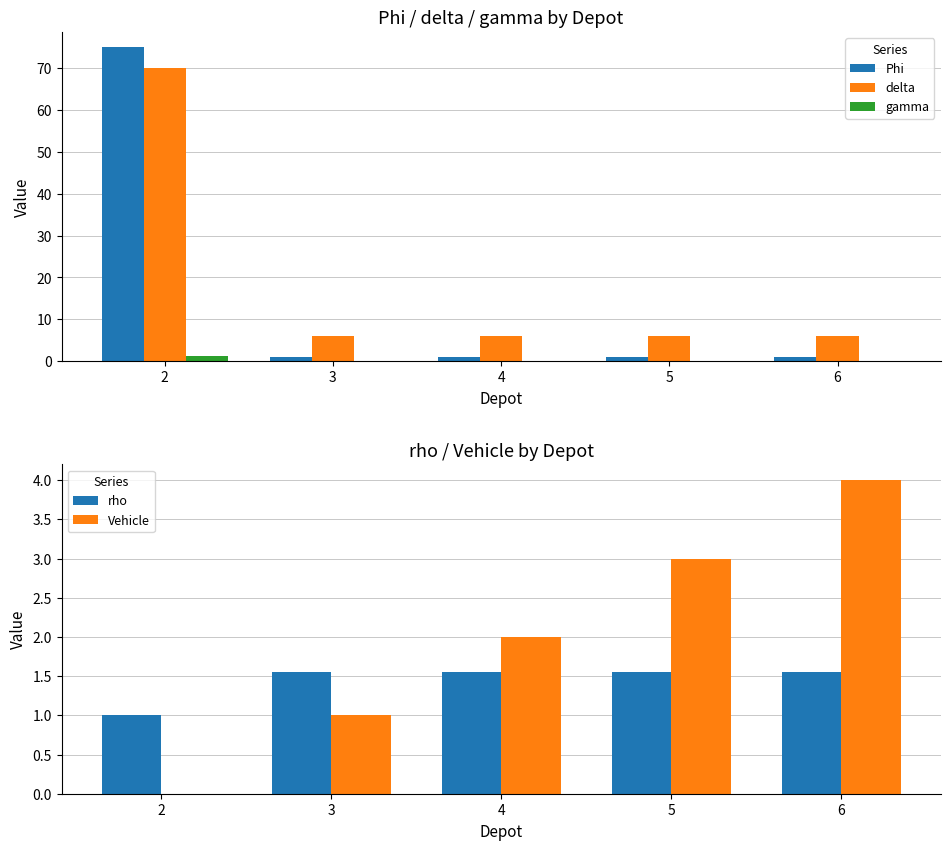

How many bars are there in each group?

5